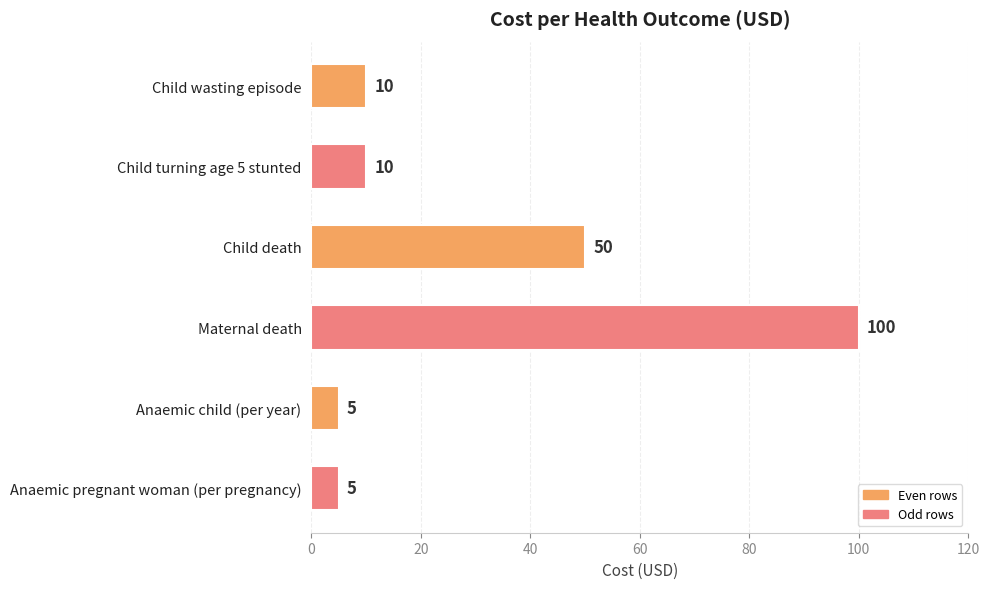

The chart shows a value of 10 at Child wasting episode. True or false?

True